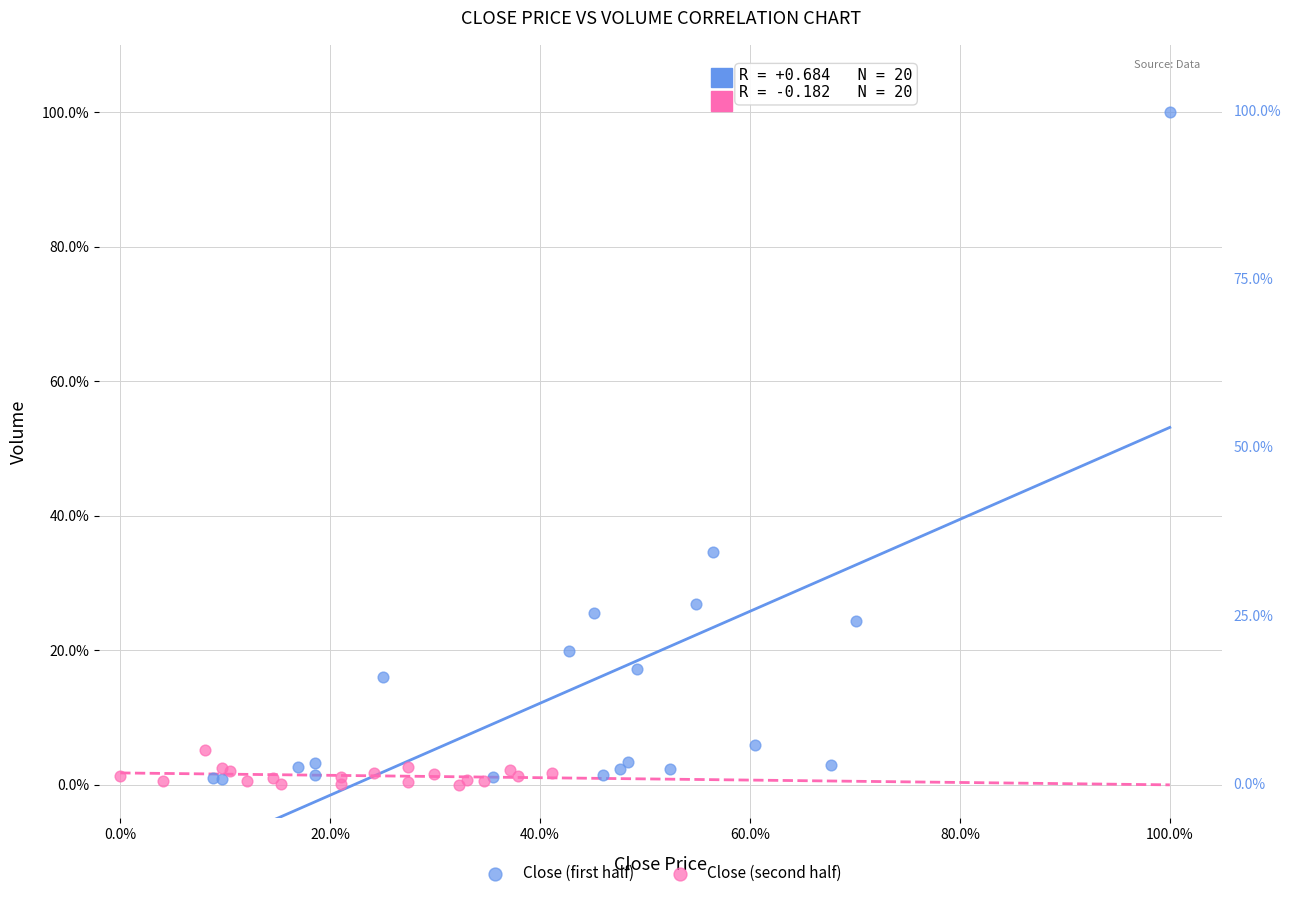

What are all the series names shown in the legend?

Close (first half), Close (second half)